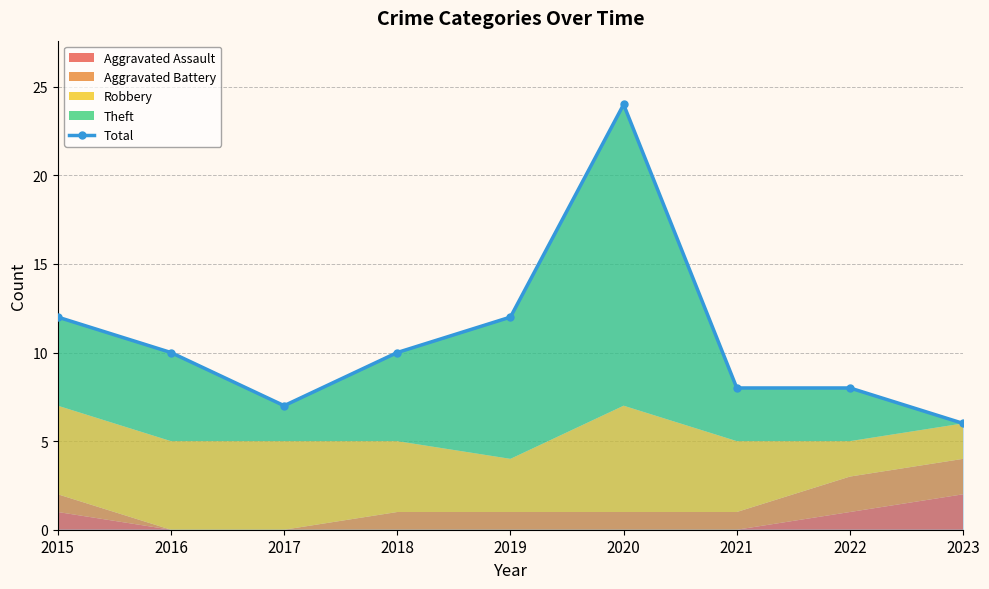

At which category does the chart reach its peak across all series?

2020